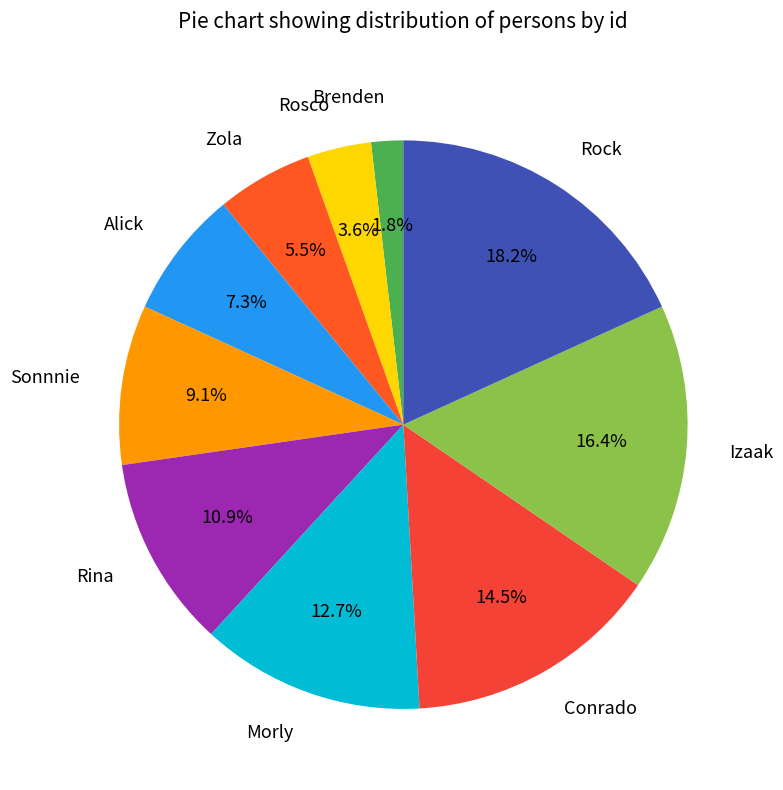

Is there any slice that represents more than half of the pie?

No